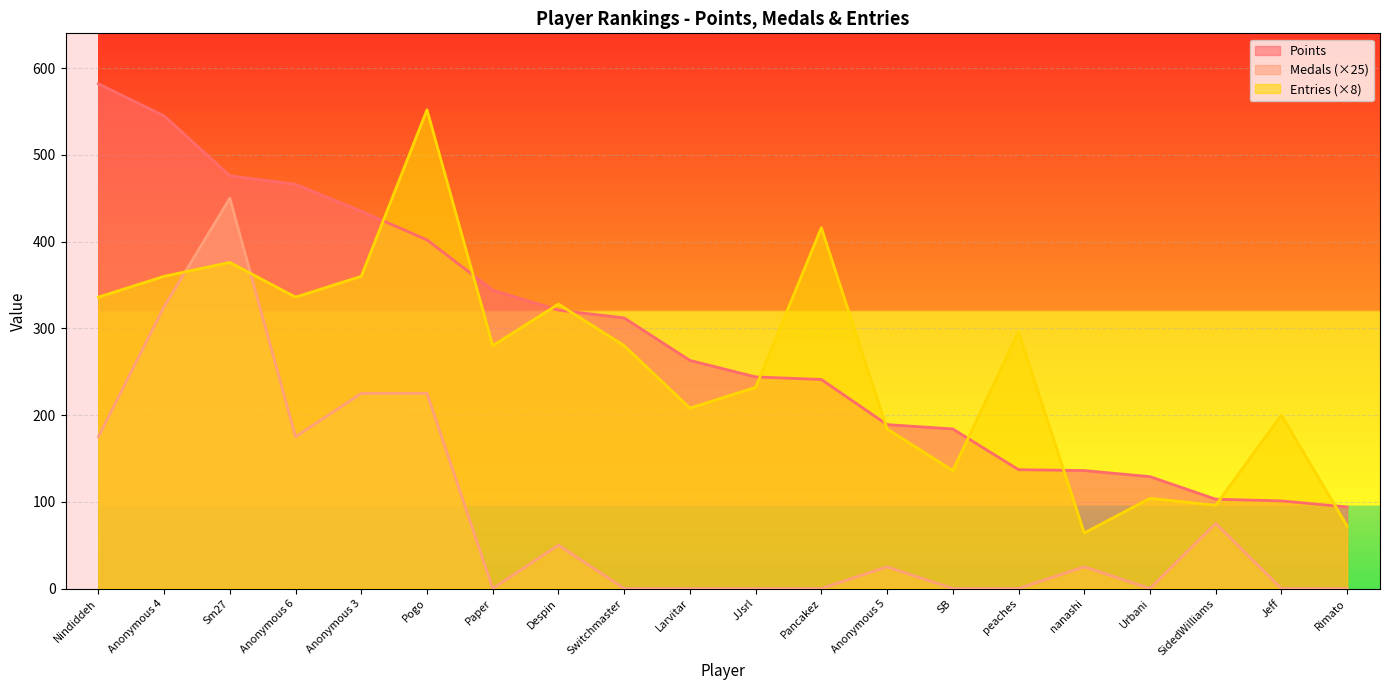

What is the difference between the maximum and minimum values in the Points series?

488